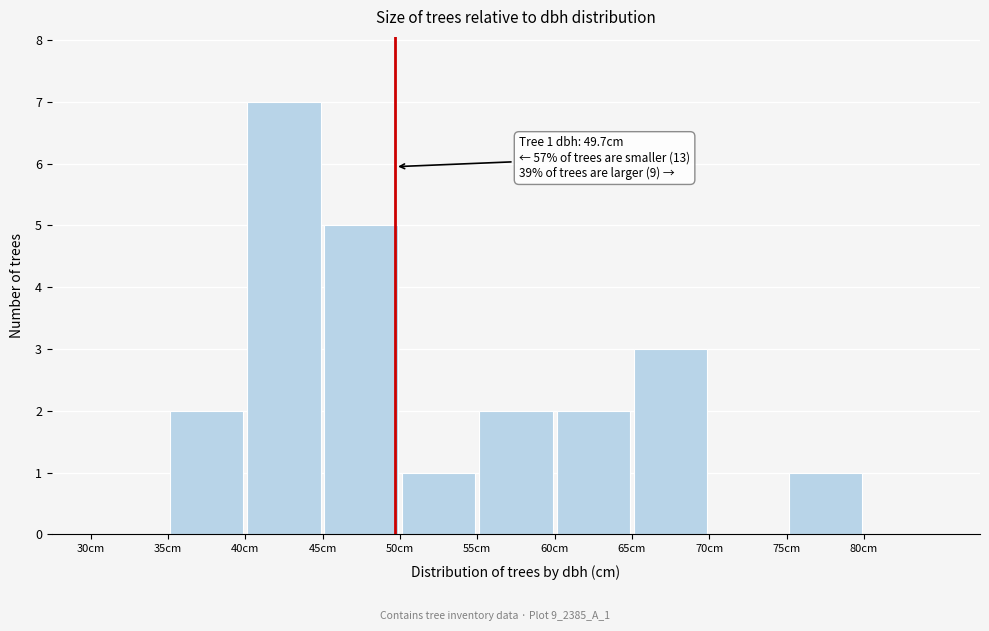

Which range on the x-axis has the tallest bar?

40 to 45